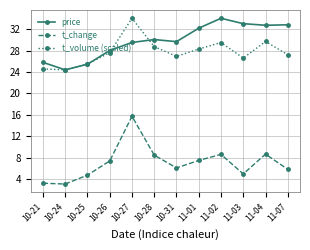

What is the total value across all series at 11-02?

72.2